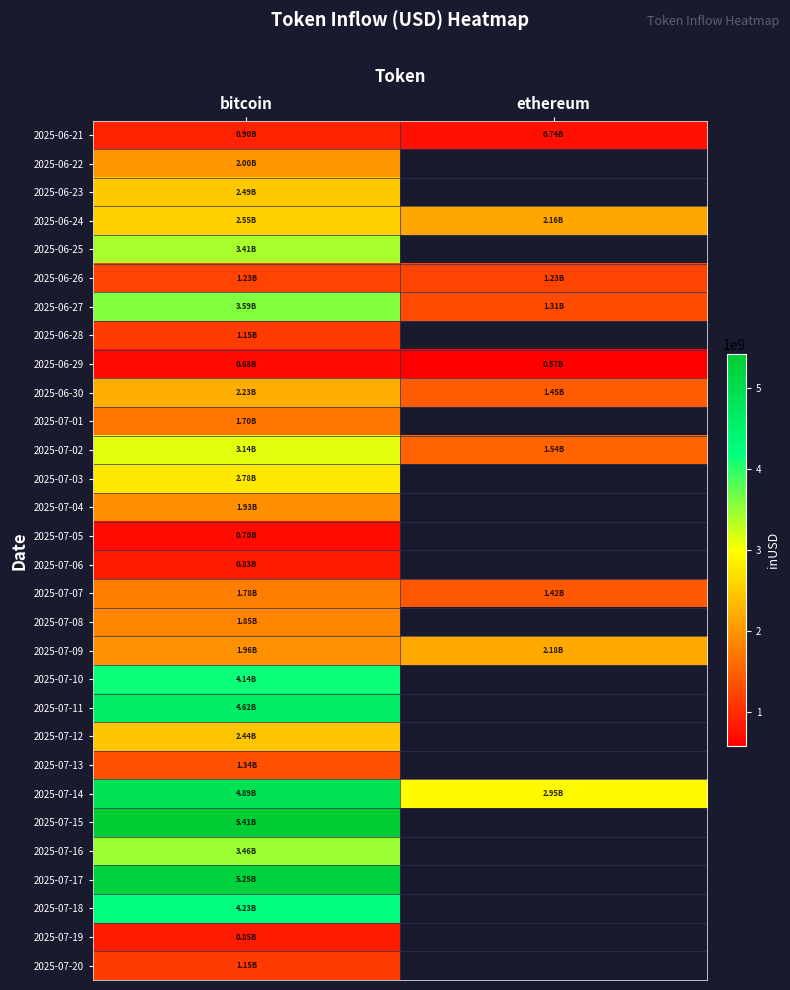

Which has a higher value, ethereum or bitcoin?

bitcoin